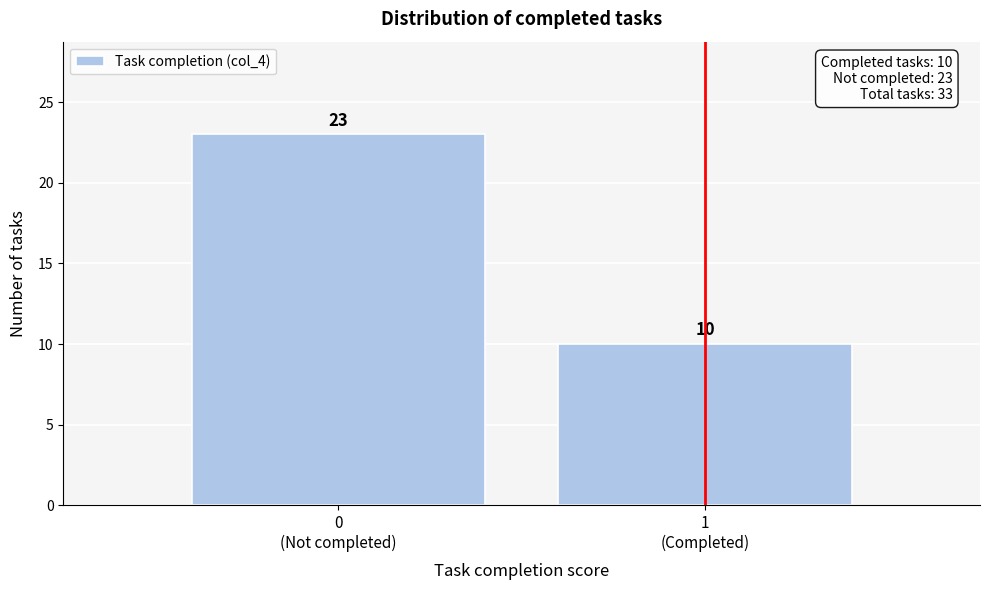

Reading left to right, extract all data points from this chart.

23	10